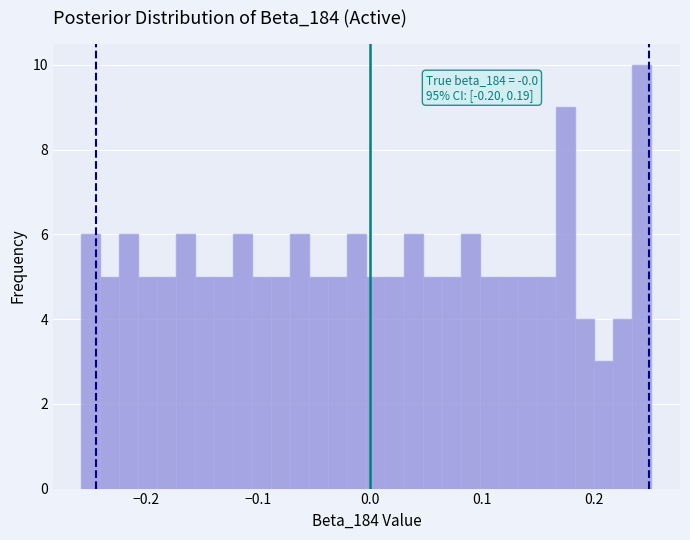

Around what value on the x-axis is the tallest bar? Give the approximate position of its centre, as read against the axis.

0.24